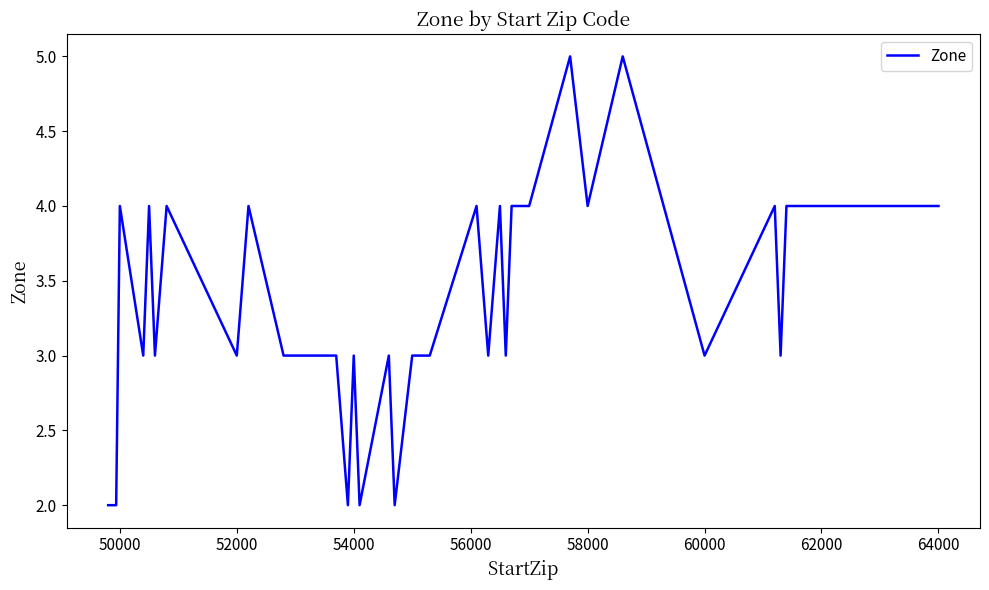

How many lines are shown in the chart?

1